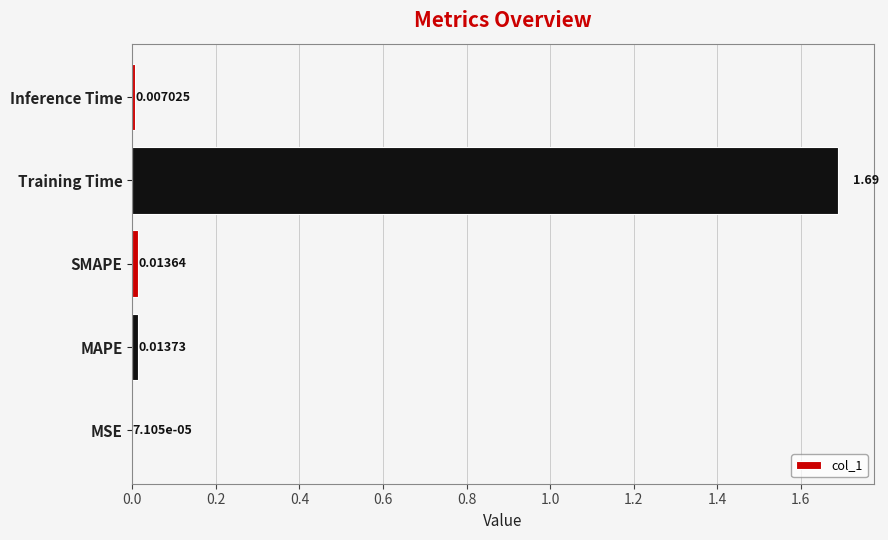

Which category has the highest value across all series?

Training Time